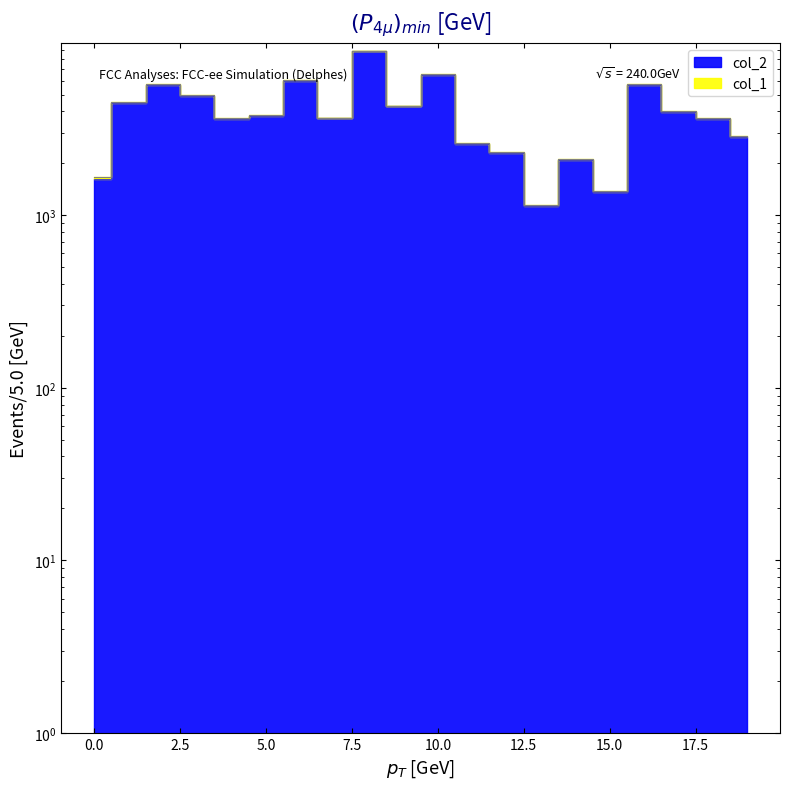

True or false: the data shows 738 at 4.

False